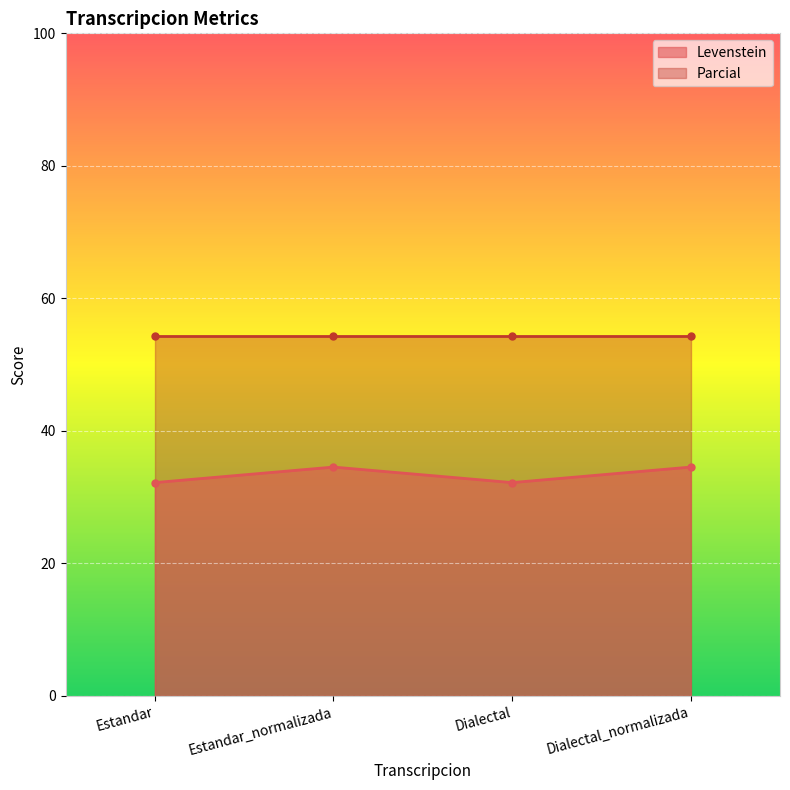

Which category has the lowest value across all series?

Estandar